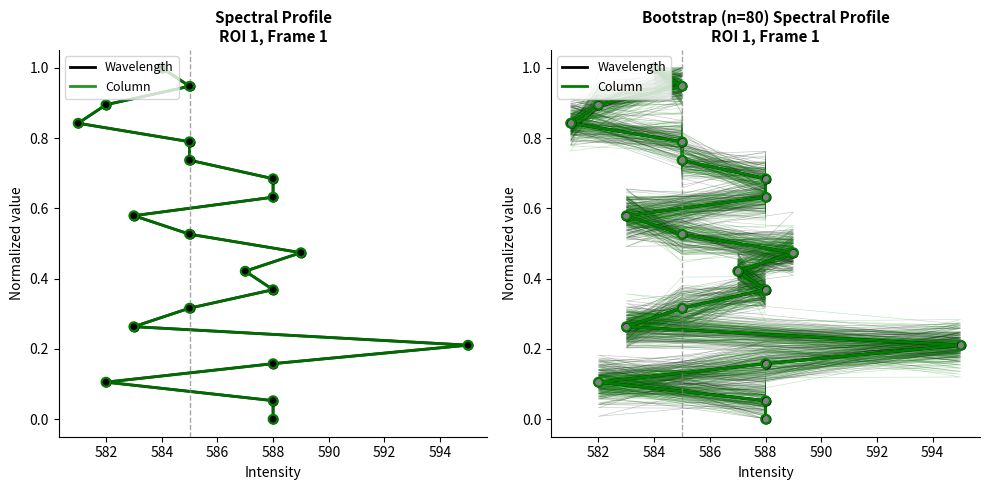

What is the total value across all series at 594?

0.7